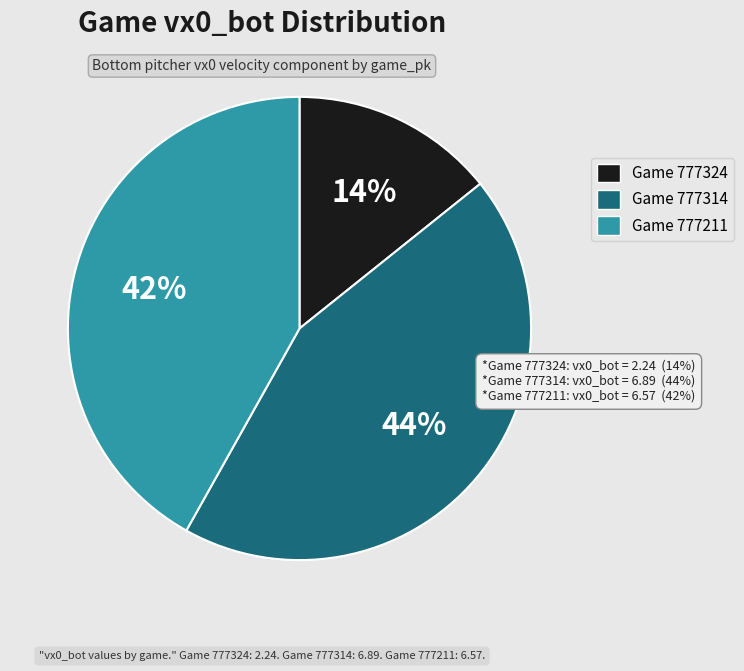

Which has a higher value, Game 777324 or Game 777314?

Game 777314